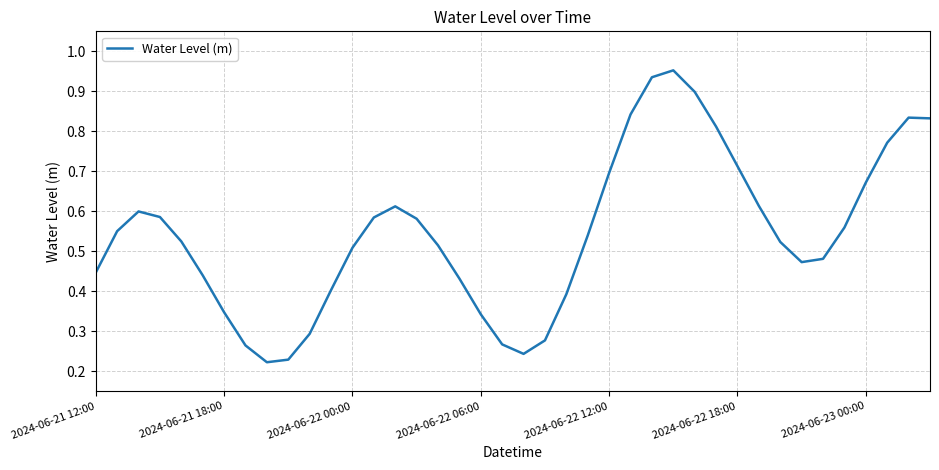

The value at 2024-06-21 18:00 is 0.2. True or false?

False